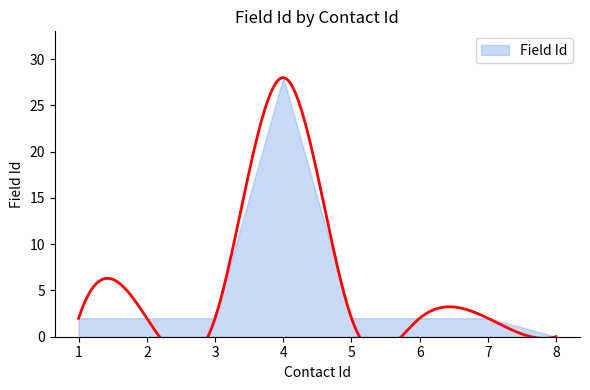

What is the ratio of the value at 6 to the value at 2?

1.0